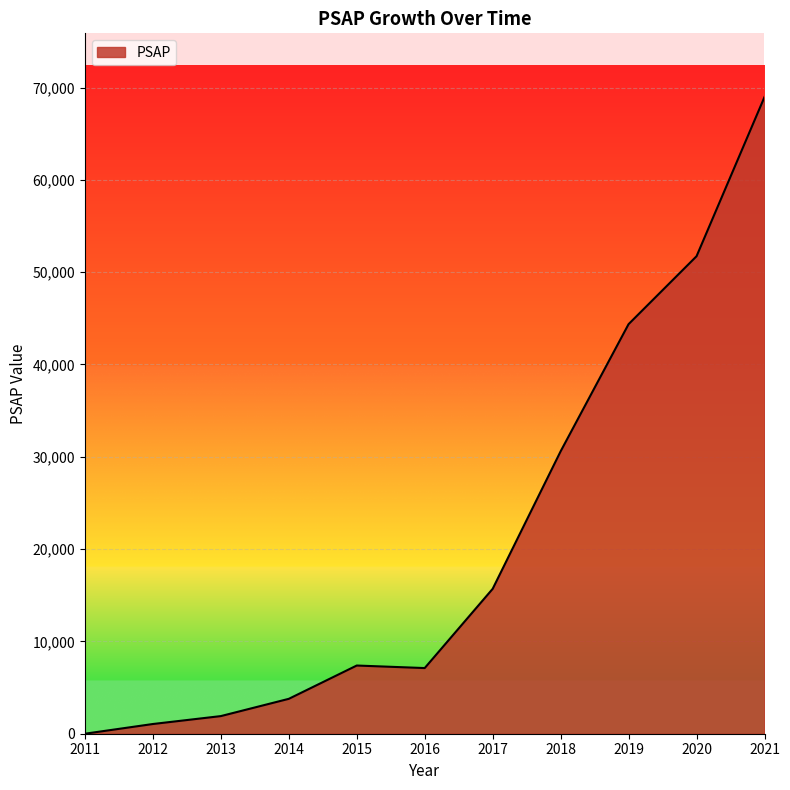

What is the difference between the maximum and minimum values?

68978.5